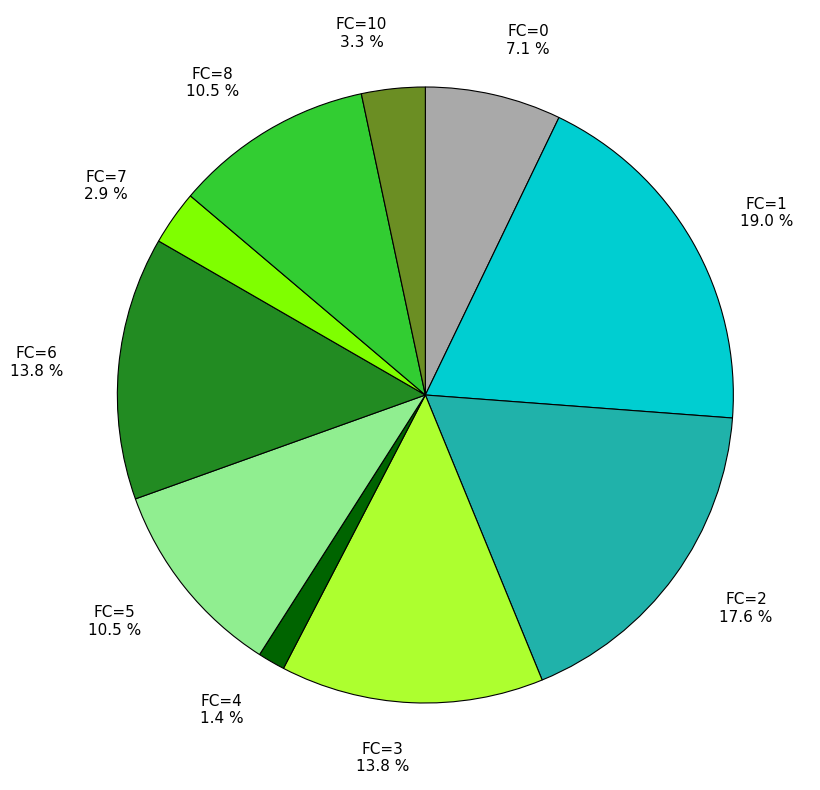

Which has a higher value, FC=3 13.8 % or FC=7 2.9 %?

FC=3 13.8 %